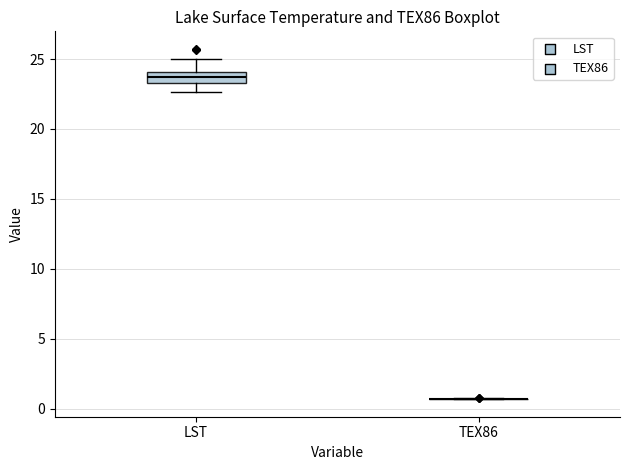

Which box is the tallest, from its lower edge to its upper edge?

LST